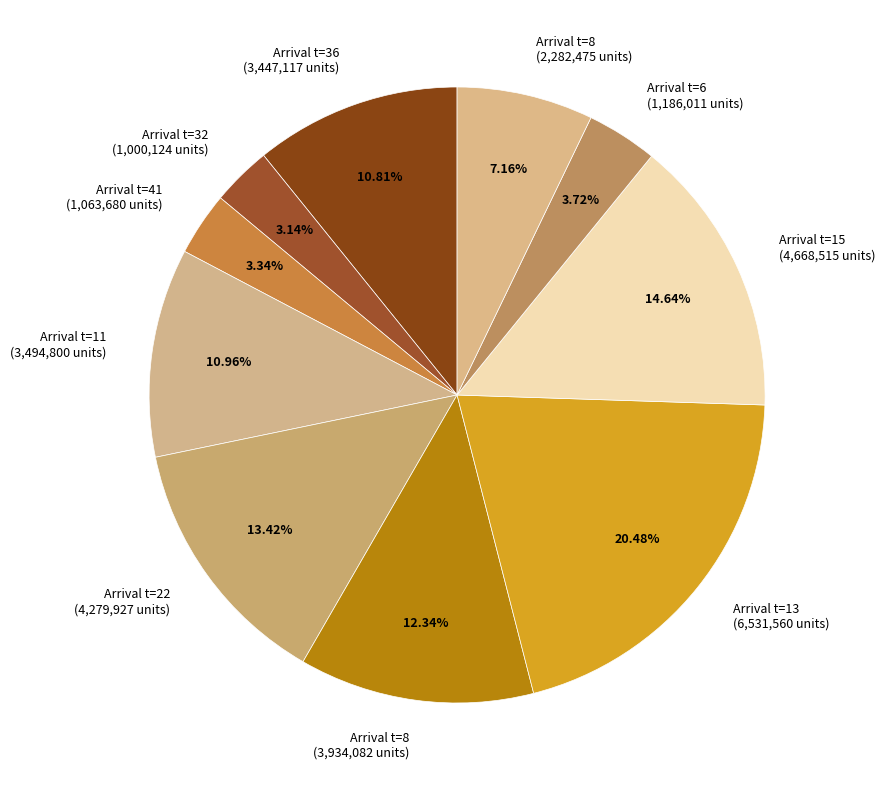

Combined, do Arrival t=6 (1,186,011 units) and Arrival t=11 (3,494,800 units) account for over 50%?

No